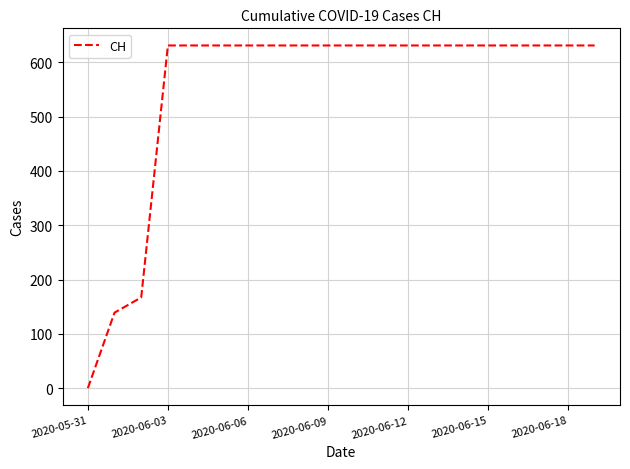

Is this an area chart (filled region under the line)?

No